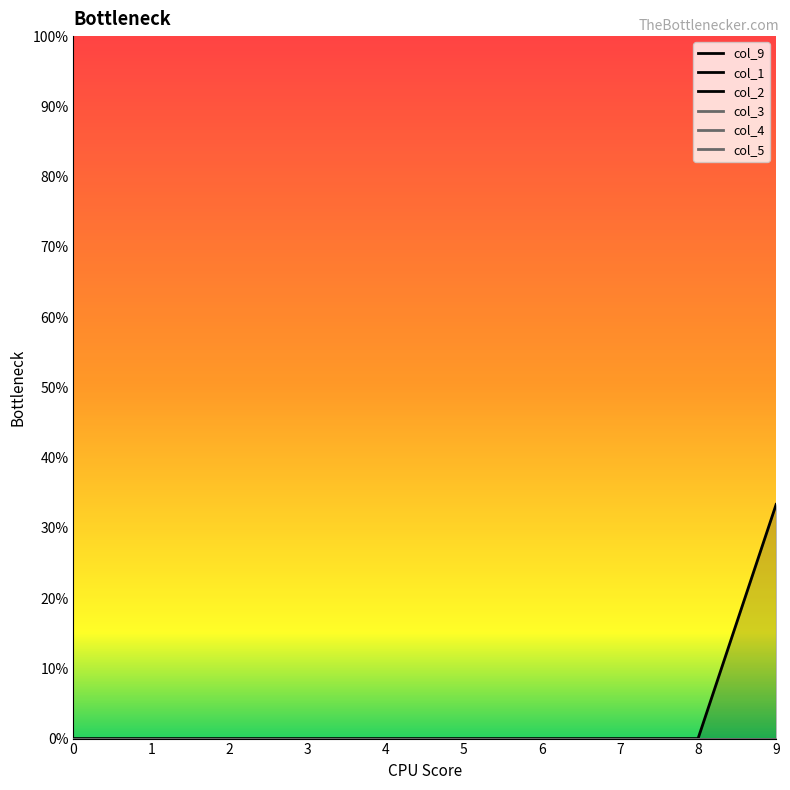

What are all the series names shown in the legend?

col_9, col_1, col_2, col_3, col_4, col_5